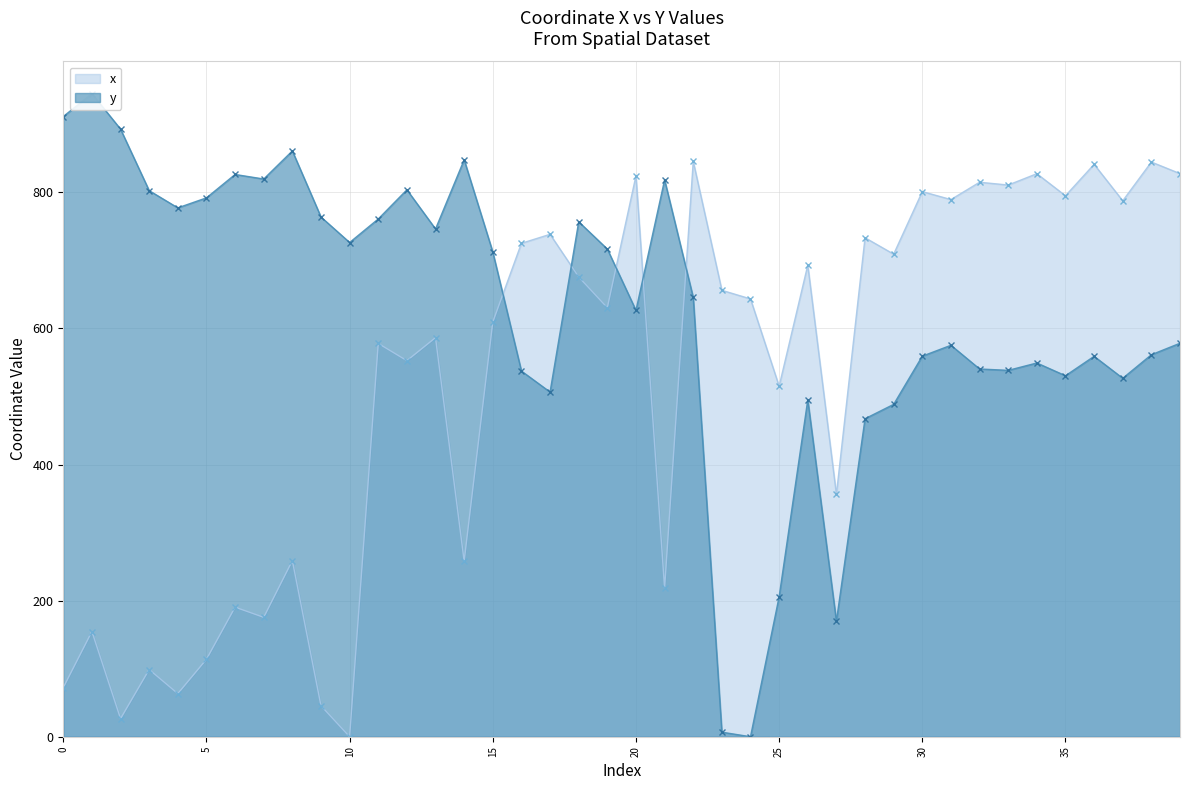

Which series has the largest total across all categories?

y